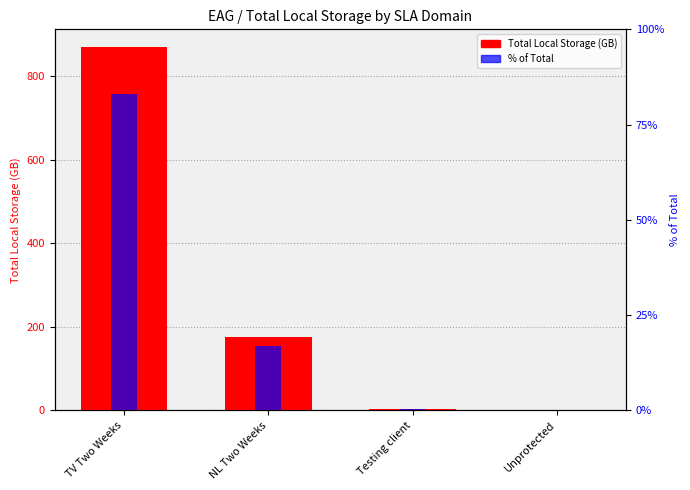

What is the label of the 2nd bar from the right?

Testing client